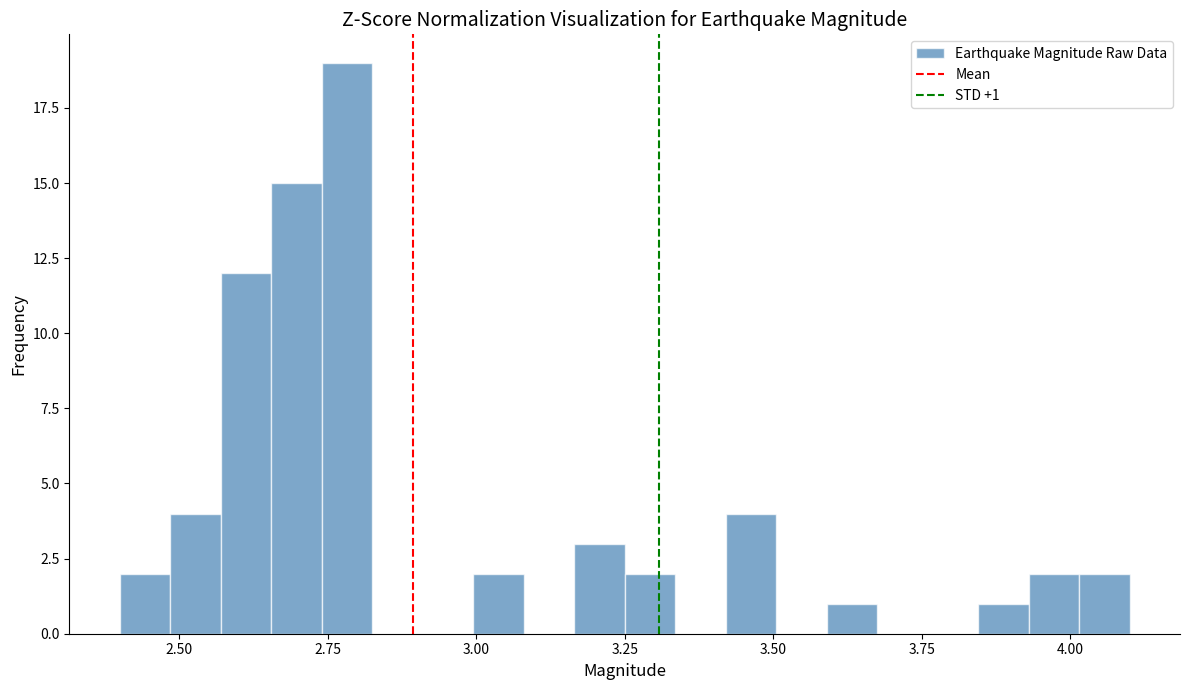

Around what value on the x-axis is the tallest bar? Give the approximate position of its centre, as read against the axis.

2.80